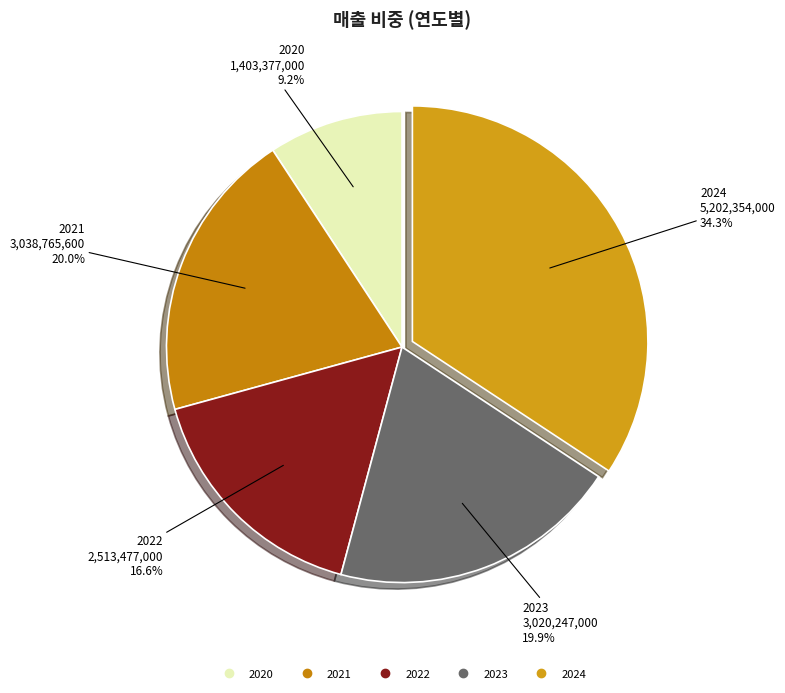

What percentage is NOT represented by 2023?

80.1%